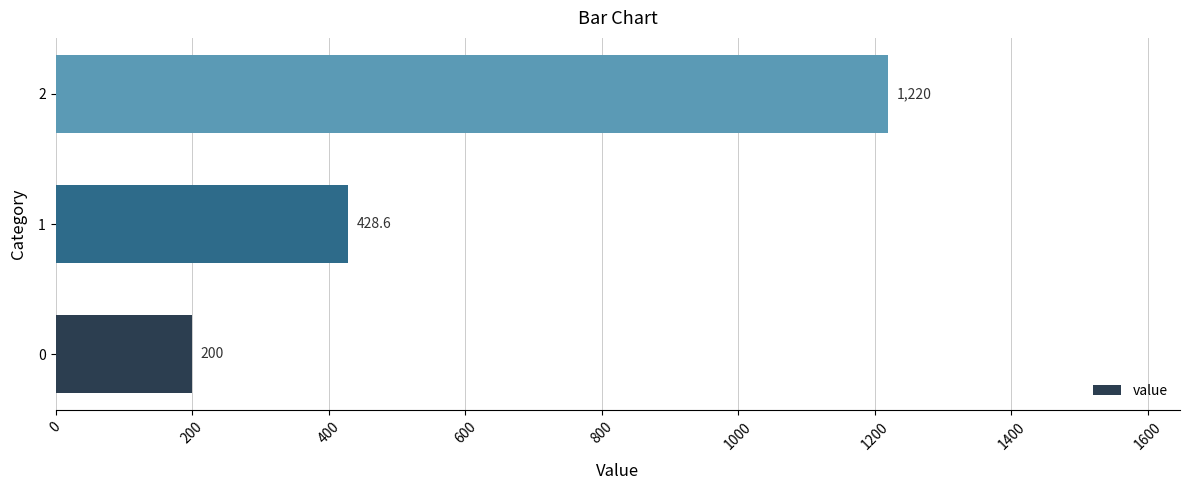

The value at 0 is 200.0. True or false?

True